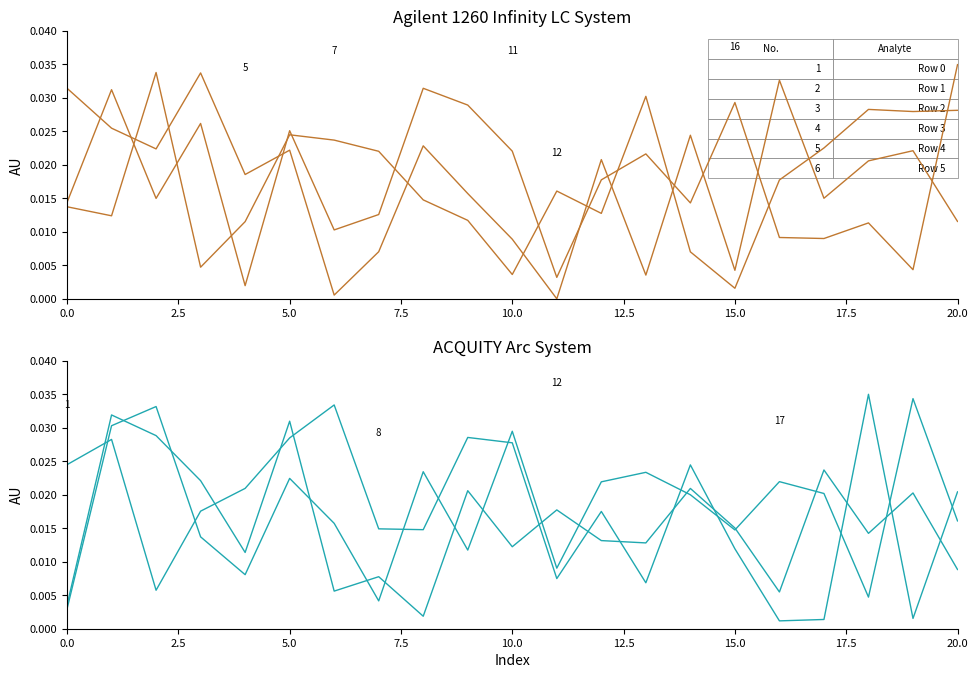

Which series changed the most between 17.5 and 10?

Row 3